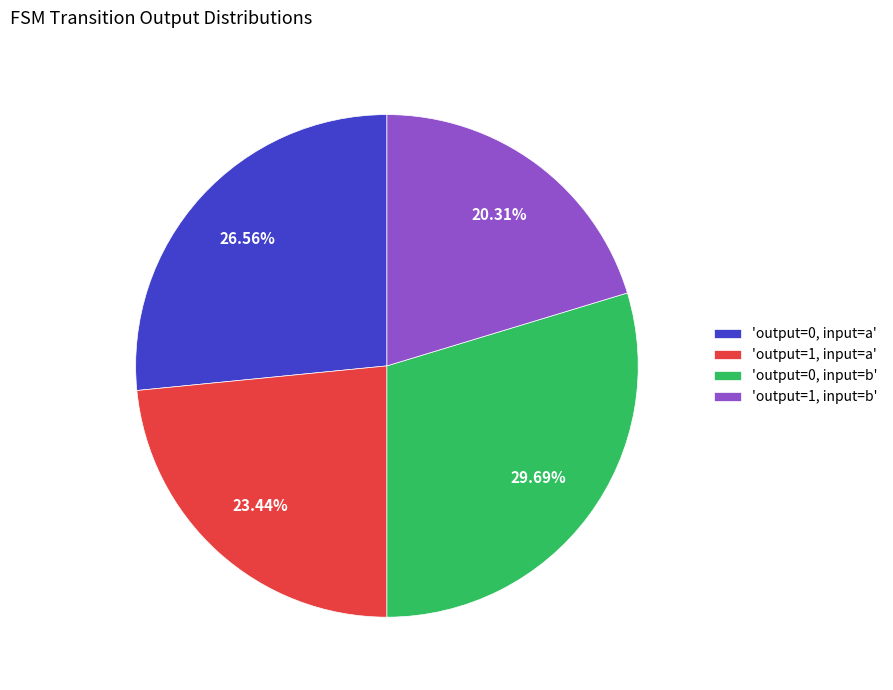

Rank the categories by value from lowest to highest.

'output=1, input=b', 'output=1, input=a', 'output=0, input=a', 'output=0, input=b'